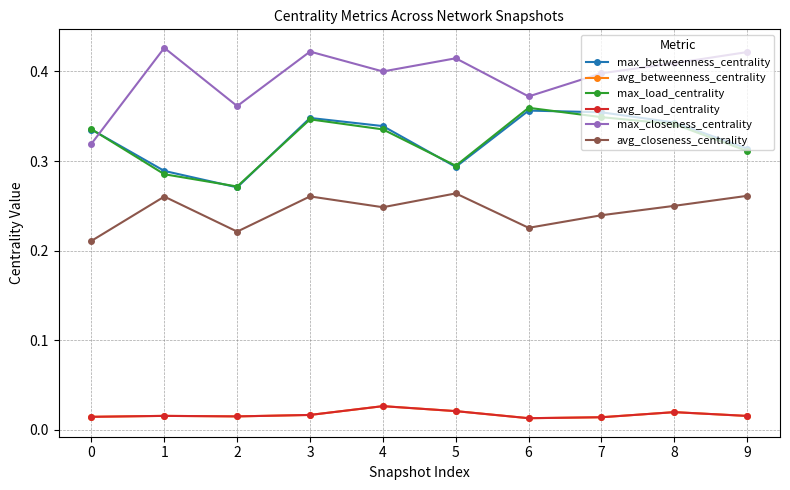

Is it true that max_closeness_centrality equals 0.4 at 3?

True